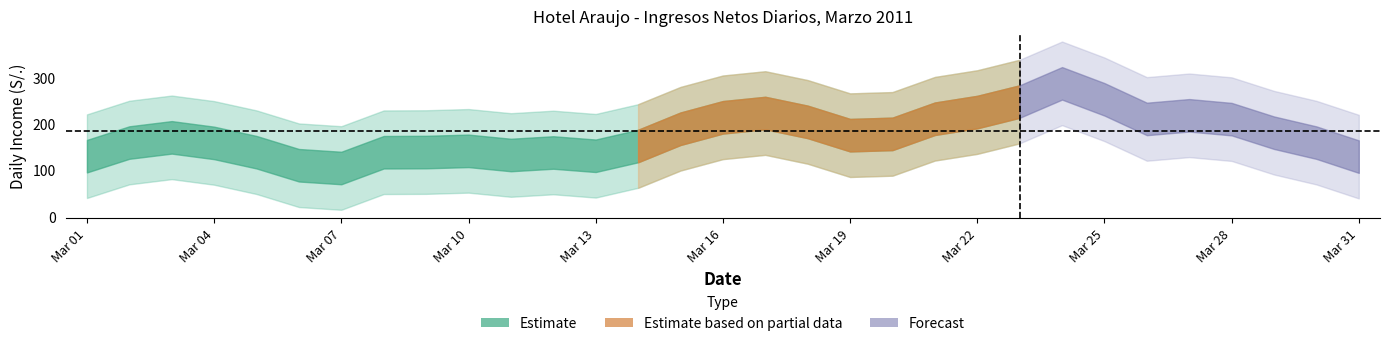

Is this an area chart (filled region under the line)?

No